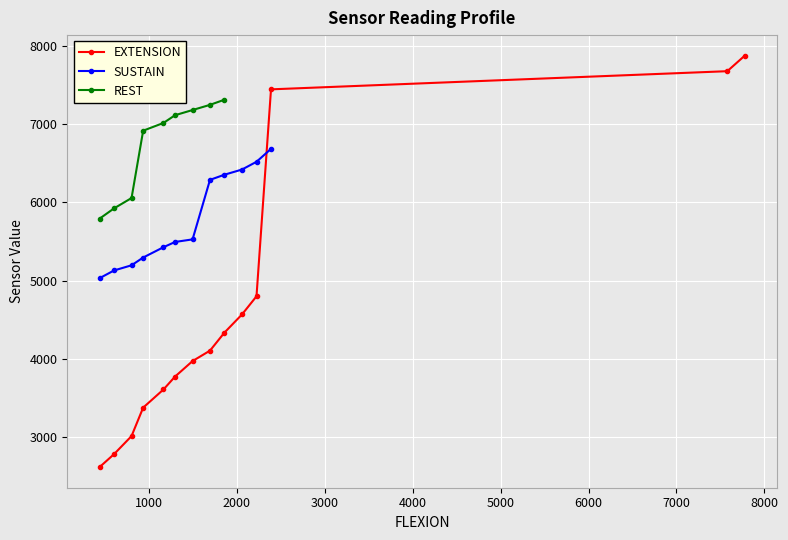

What is the highest value of the EXTENSION series?

7875